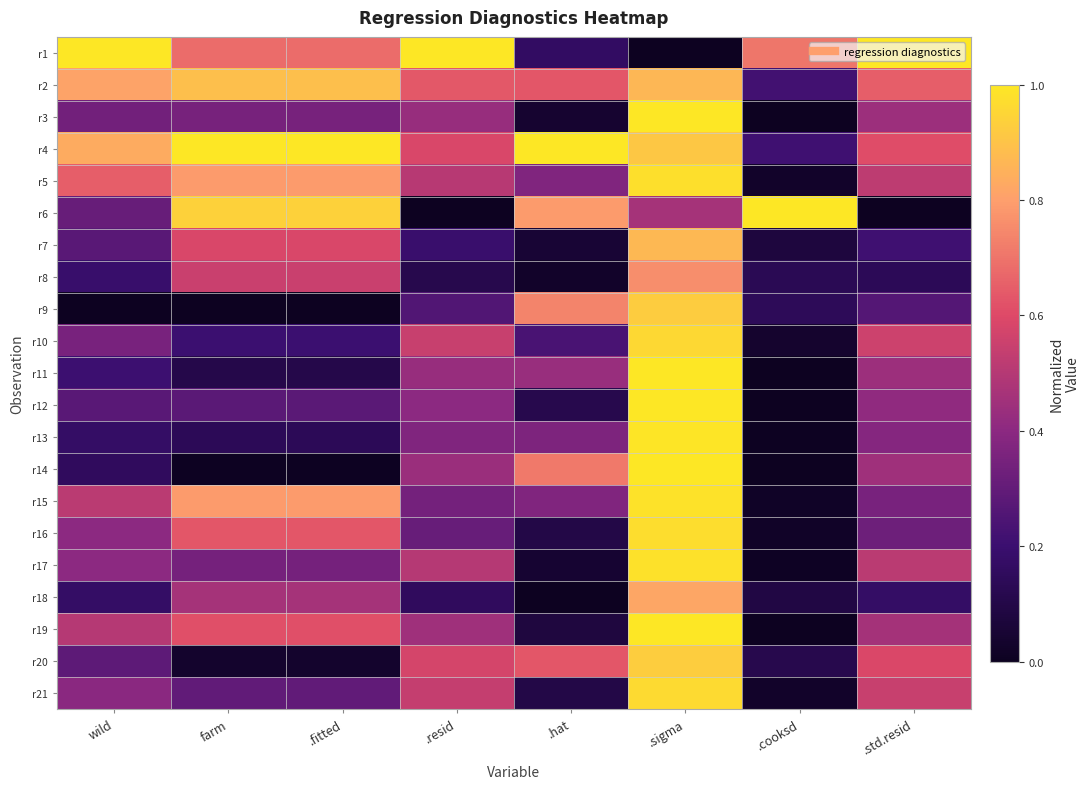

Reading right to left, what are all the values shown in this chart?

r1: .std.resid=1.0	.cooksd=0.7	.sigma=0.0	.hat=0.2	.resid=1.0	.fitted=0.7	farm=0.7	wild=1.0
r2: .std.resid=0.7	.cooksd=0.2	.sigma=0.9	.hat=0.6	.resid=0.6	.fitted=0.9	farm=0.9	wild=0.8
r3: .std.resid=0.4	.cooksd=0.0	.sigma=1.0	.hat=0.0	.resid=0.4	.fitted=0.4	farm=0.4	wild=0.3
r4: .std.resid=0.6	.cooksd=0.2	.sigma=0.9	.hat=1.0	.resid=0.6	.fitted=1.0	farm=1.0	wild=0.8
r5: .std.resid=0.5	.cooksd=0.0	.sigma=1.0	.hat=0.4	.resid=0.5	.fitted=0.8	farm=0.8	wild=0.7
r6: .std.resid=0.0	.cooksd=1.0	.sigma=0.5	.hat=0.8	.resid=0.0	.fitted=0.9	farm=0.9	wild=0.3
r7: .std.resid=0.2	.cooksd=0.1	.sigma=0.9	.hat=0.1	.resid=0.2	.fitted=0.6	farm=0.6	wild=0.3
r8: .std.resid=0.1	.cooksd=0.1	.sigma=0.8	.hat=0.0	.resid=0.1	.fitted=0.5	farm=0.5	wild=0.2
r9: .std.resid=0.3	.cooksd=0.1	.sigma=0.9	.hat=0.7	.resid=0.3	.fitted=0.0	farm=0.0	wild=0.0
r10: .std.resid=0.6	.cooksd=0.0	.sigma=1.0	.hat=0.2	.resid=0.5	.fitted=0.2	farm=0.2	wild=0.4
r11: .std.resid=0.4	.cooksd=0.0	.sigma=1.0	.hat=0.4	.resid=0.4	.fitted=0.1	farm=0.1	wild=0.2
r12: .std.resid=0.4	.cooksd=0.0	.sigma=1.0	.hat=0.1	.resid=0.4	.fitted=0.3	farm=0.3	wild=0.3
r13: .std.resid=0.4	.cooksd=0.0	.sigma=1.0	.hat=0.4	.resid=0.4	.fitted=0.1	farm=0.1	wild=0.2
r14: .std.resid=0.4	.cooksd=0.0	.sigma=1.0	.hat=0.7	.resid=0.4	.fitted=0.0	farm=0.0	wild=0.2
r15: .std.resid=0.4	.cooksd=0.0	.sigma=1.0	.hat=0.4	.resid=0.3	.fitted=0.8	farm=0.8	wild=0.5
r16: .std.resid=0.3	.cooksd=0.0	.sigma=1.0	.hat=0.1	.resid=0.3	.fitted=0.6	farm=0.6	wild=0.4
r17: .std.resid=0.5	.cooksd=0.0	.sigma=1.0	.hat=0.0	.resid=0.5	.fitted=0.3	farm=0.3	wild=0.4
r18: .std.resid=0.2	.cooksd=0.1	.sigma=0.8	.hat=0.0	.resid=0.2	.fitted=0.5	farm=0.5	wild=0.2
r19: .std.resid=0.5	.cooksd=0.0	.sigma=1.0	.hat=0.1	.resid=0.4	.fitted=0.6	farm=0.6	wild=0.5
r20: .std.resid=0.6	.cooksd=0.1	.sigma=0.9	.hat=0.6	.resid=0.6	.fitted=0.0	farm=0.0	wild=0.3
r21: .std.resid=0.5	.cooksd=0.0	.sigma=1.0	.hat=0.1	.resid=0.5	.fitted=0.3	farm=0.3	wild=0.4